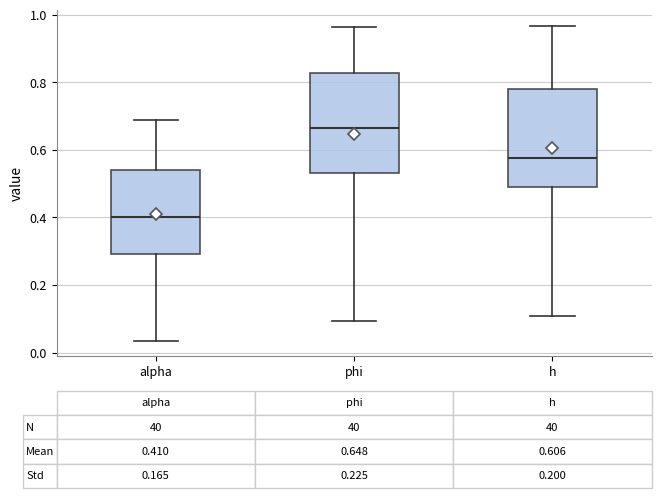

Which box has the highest median line?

phi